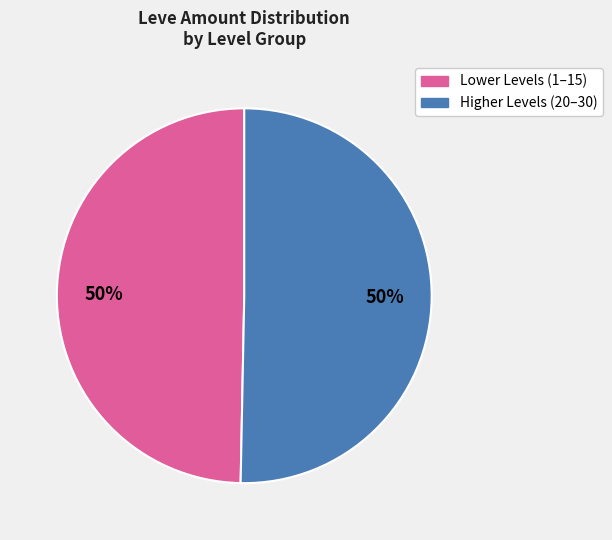

To the nearest percent, what is the average slice percentage?

50%